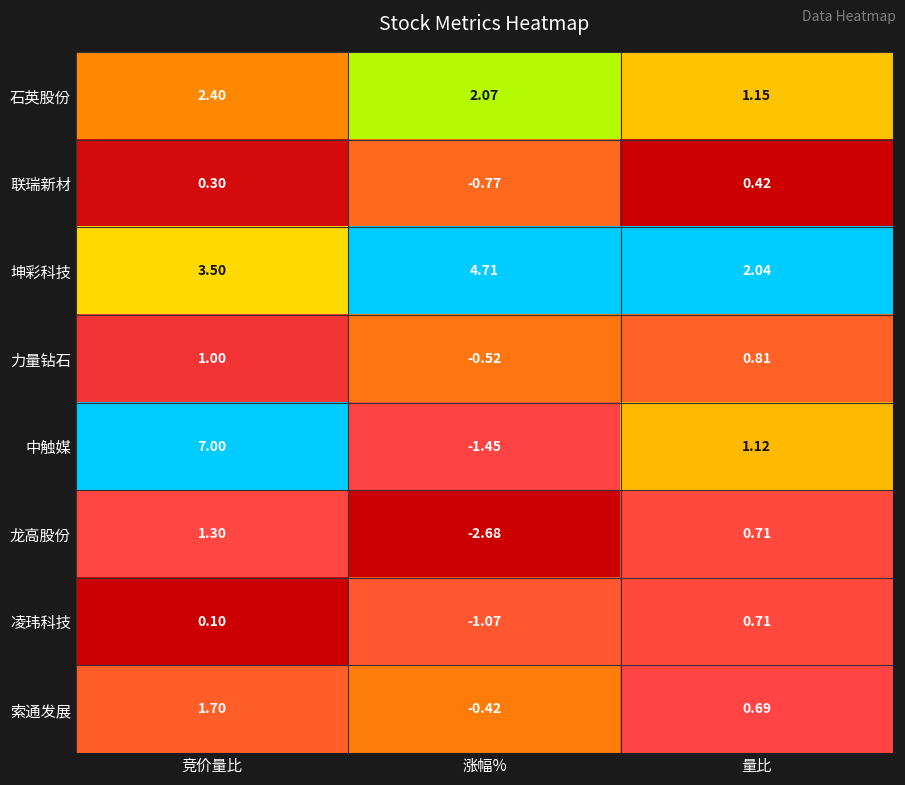

At which label is 力量钻石 closest to 0?

涨幅%